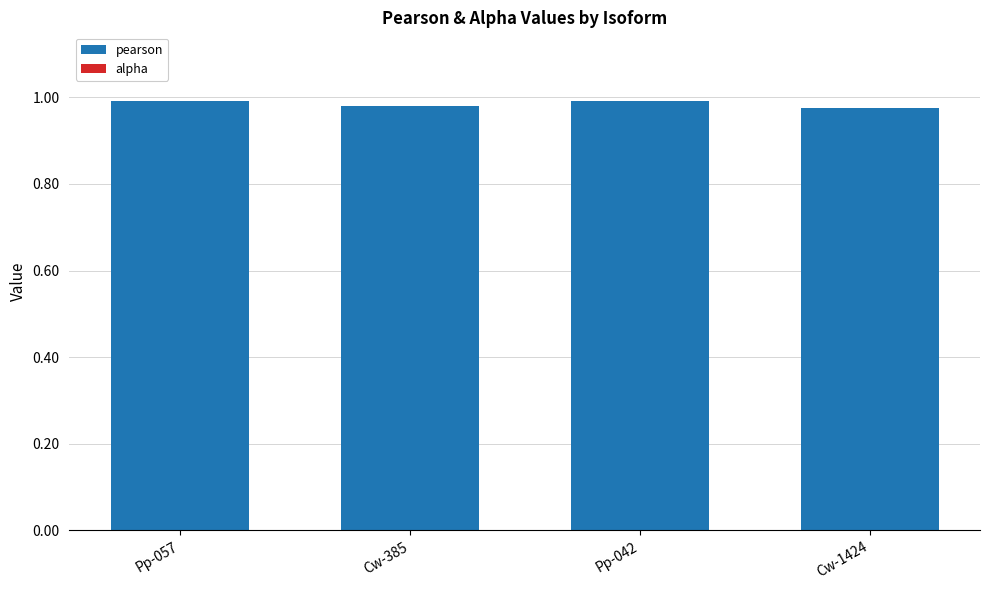

True or false: the data shows 1.0 at Pp-057.

True